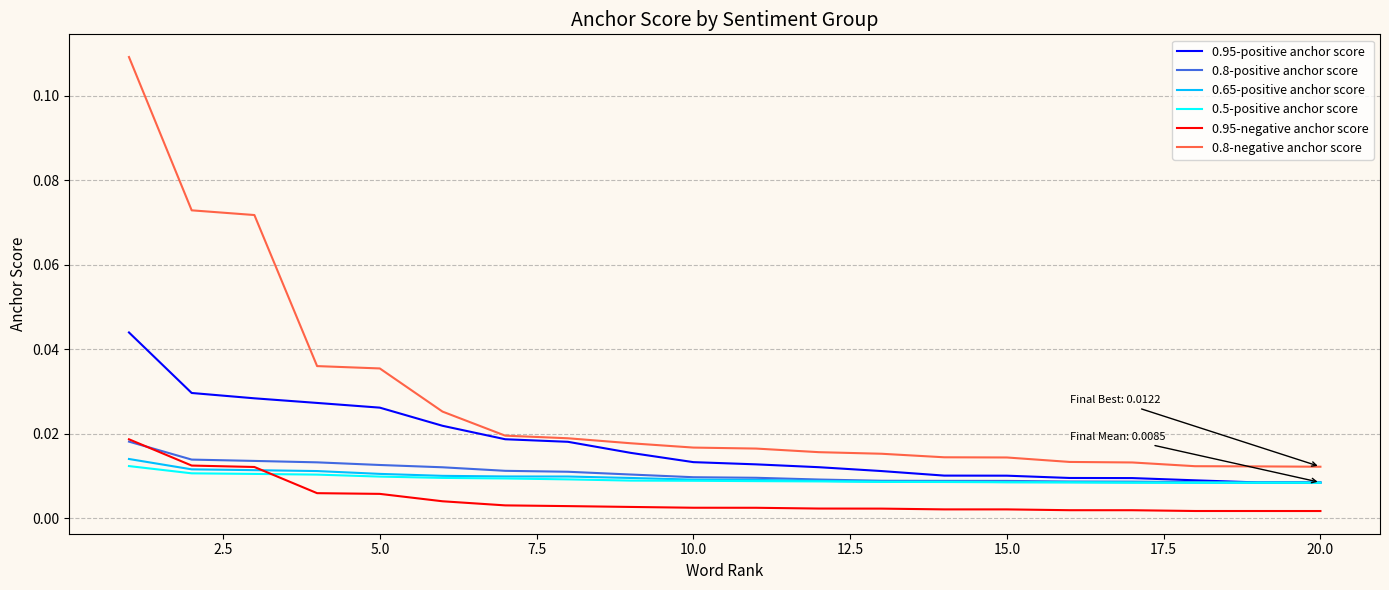

Which series has the largest total across all categories?

0.8-negative anchor score